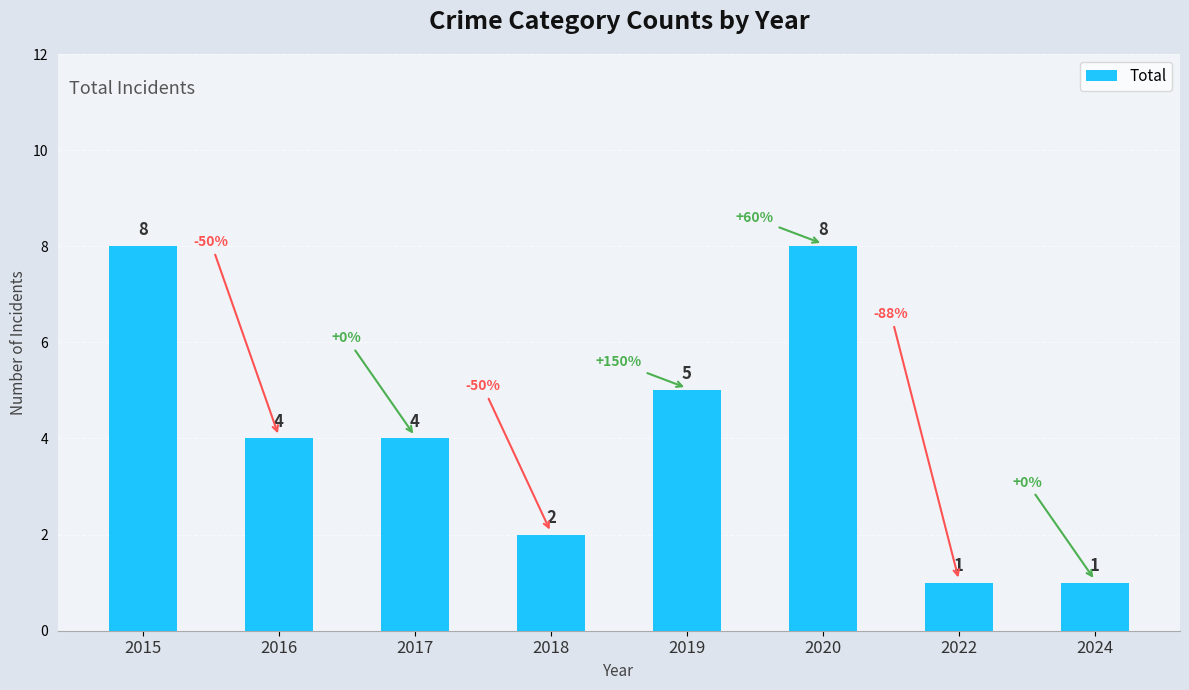

What is the greatest value displayed?

8